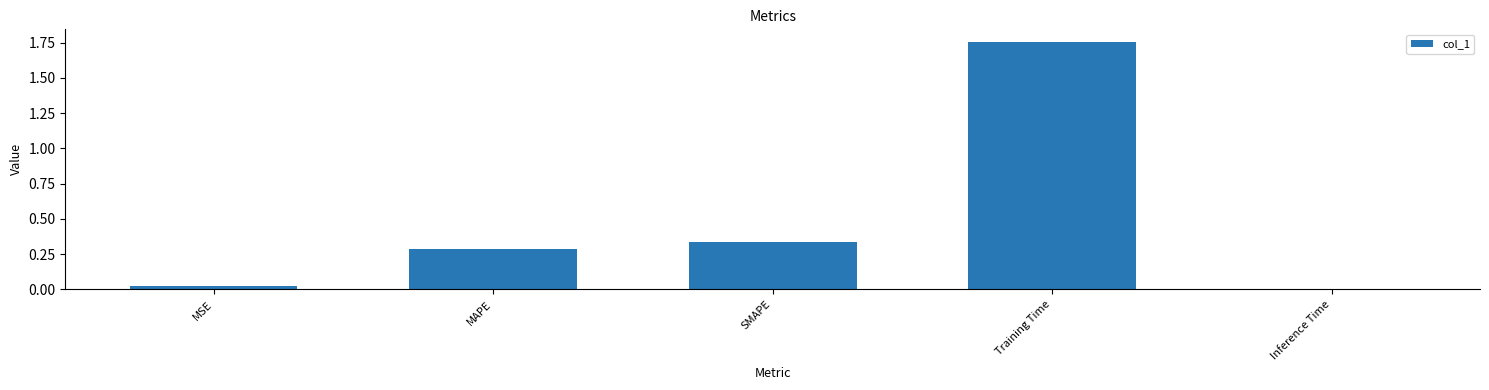

Are the bars horizontal?

No